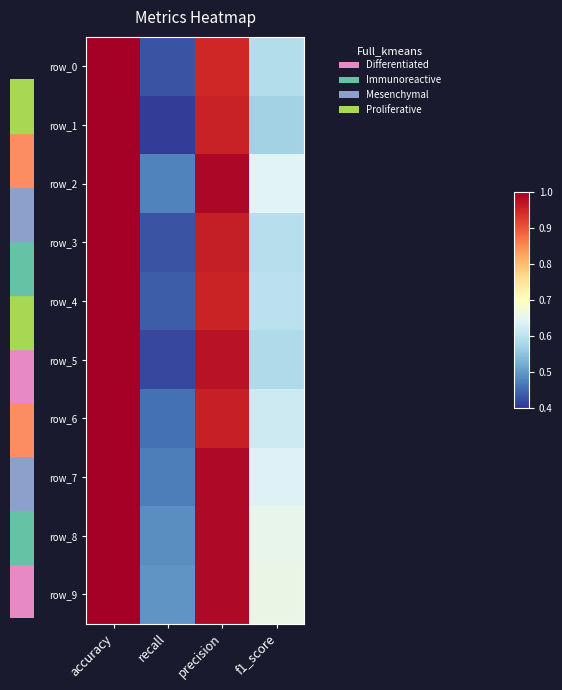

Count the number of categories in the chart.

4